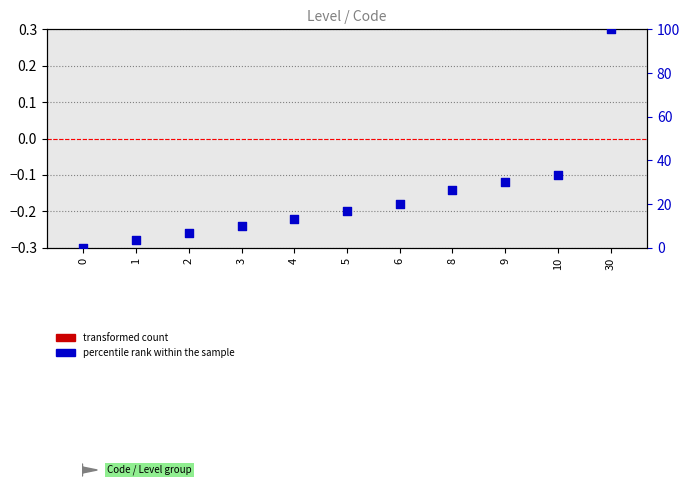

At how many categories does at least one series exceed 14?

6